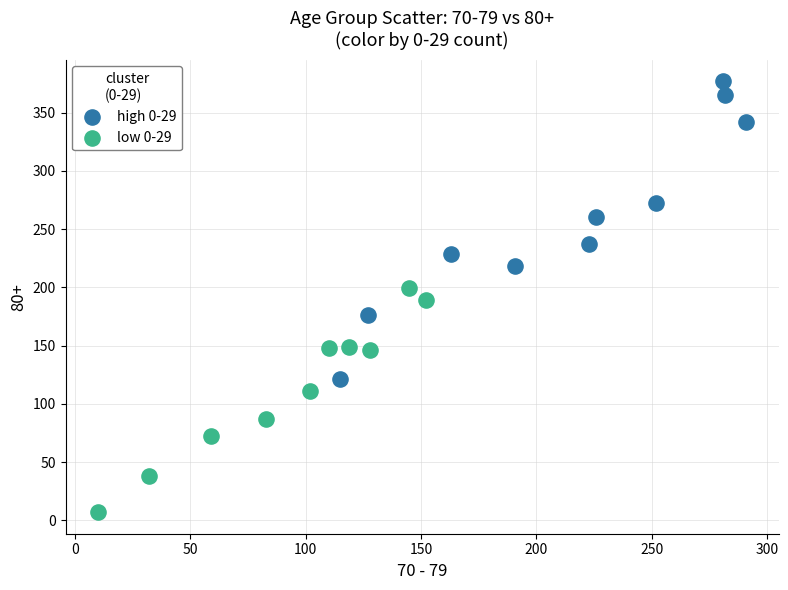

What are all the series names shown in the legend?

high 0-29, low 0-29